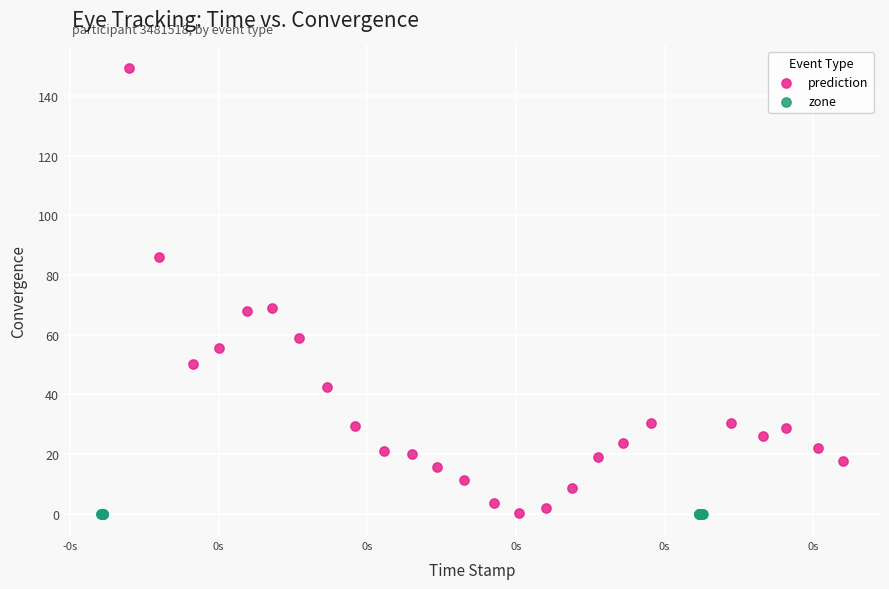

Which series reaches the maximum Y coordinate?

prediction